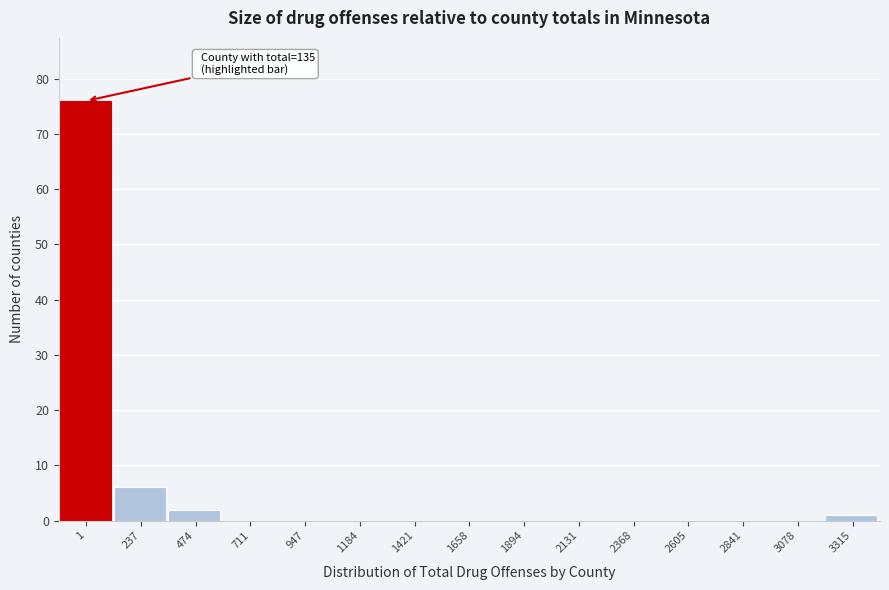

Reading right to left, transcribe all the data shown in this chart.

3315=1	3078=0	2841=0	2605=0	2368=0	2131=0	1894=0	1658=0	1421=0	1184=0	947=0	711=0	474=2	237=6	1=76